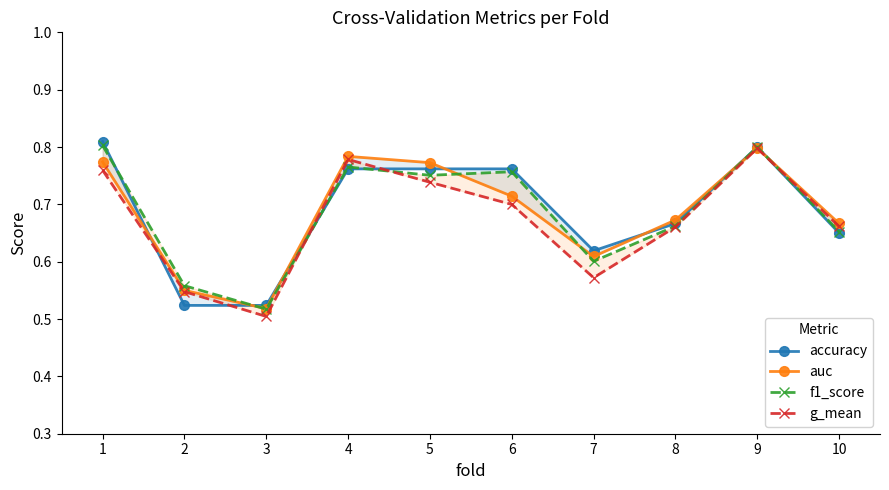

Which category has the lowest value across all series?

3